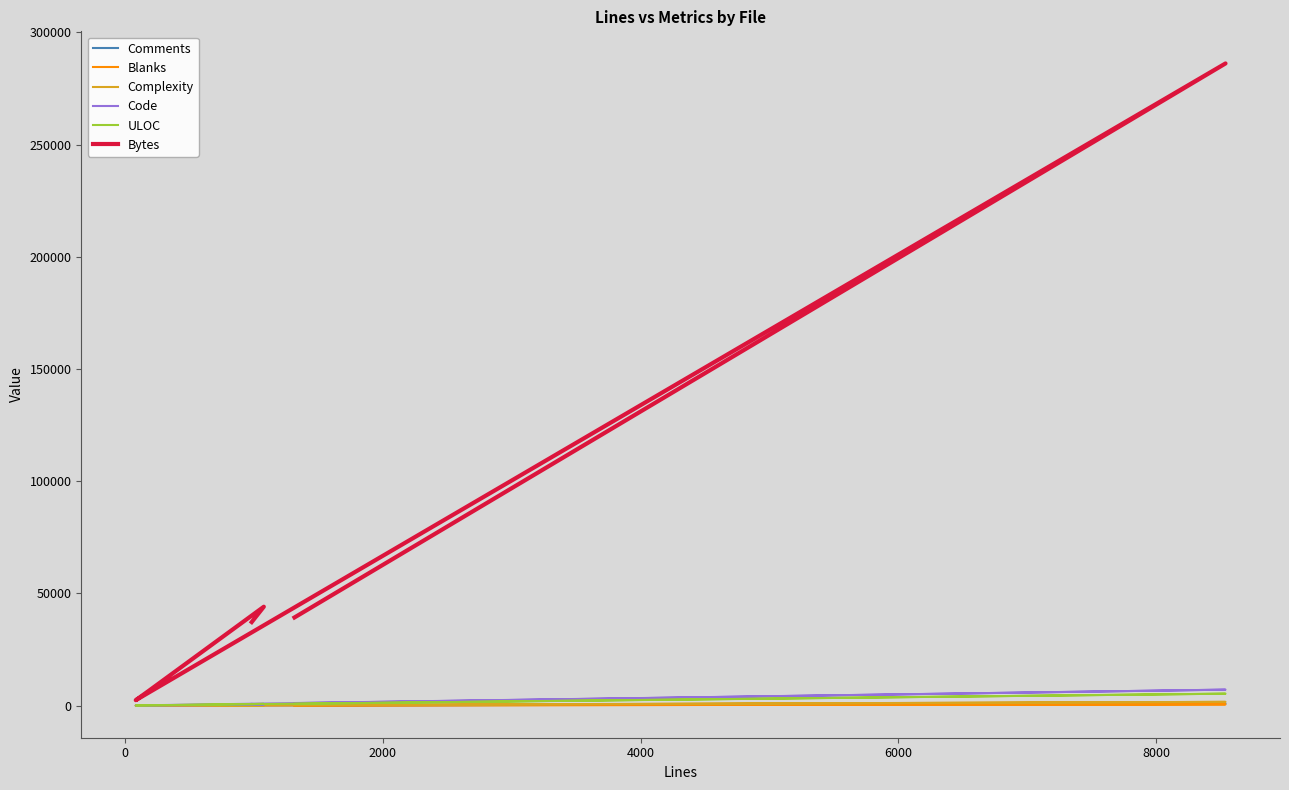

True or false: ULOC has more than 0 interior local peaks.

True